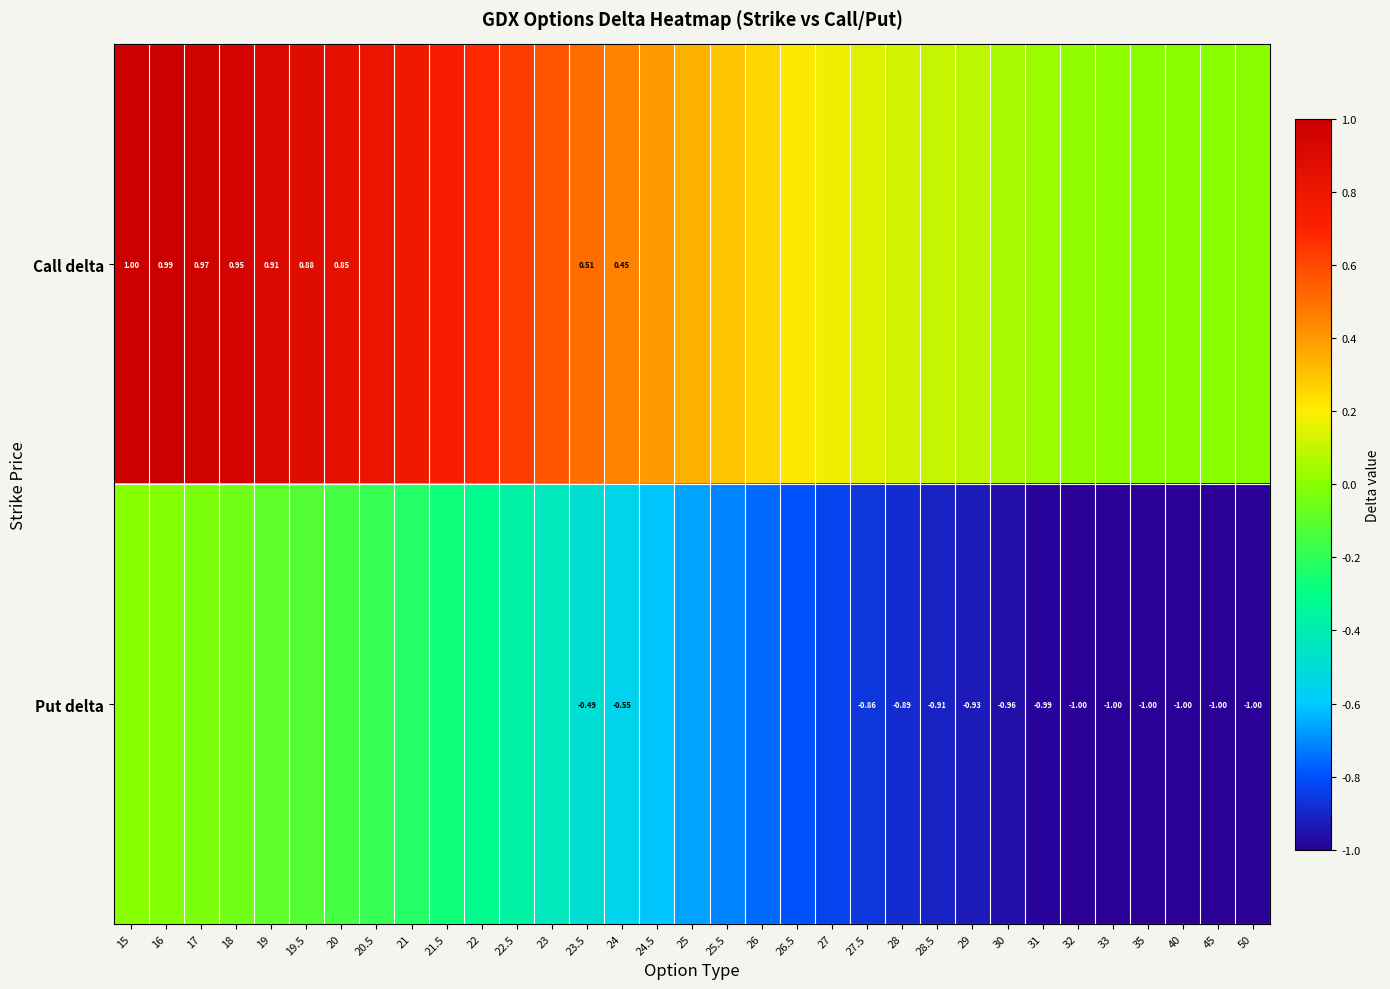

Rank the series at 28 from highest to lowest value.

Call delta, Put delta